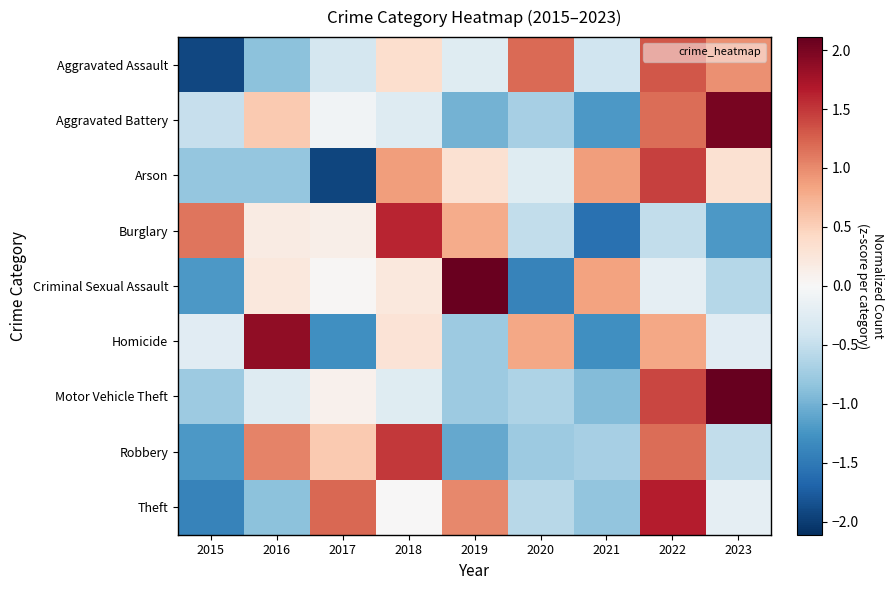

Which category has the highest value across all series?

2023